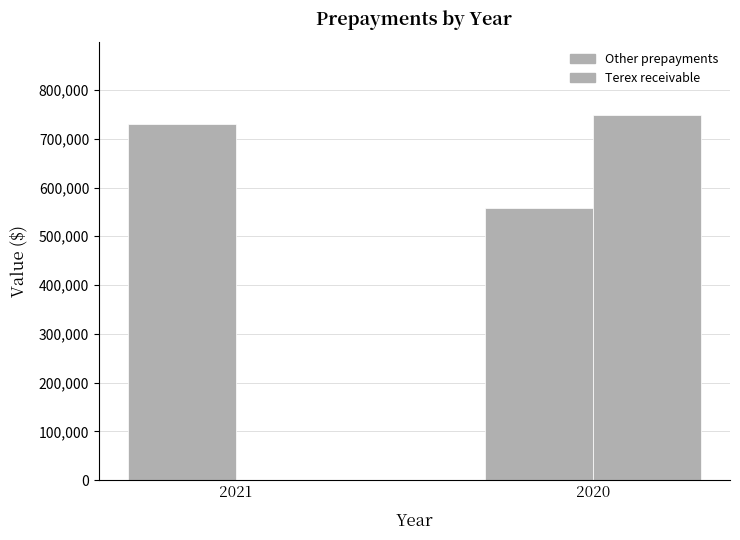

Rank the categories by Terex receivable value from highest to lowest.

2020, 2021